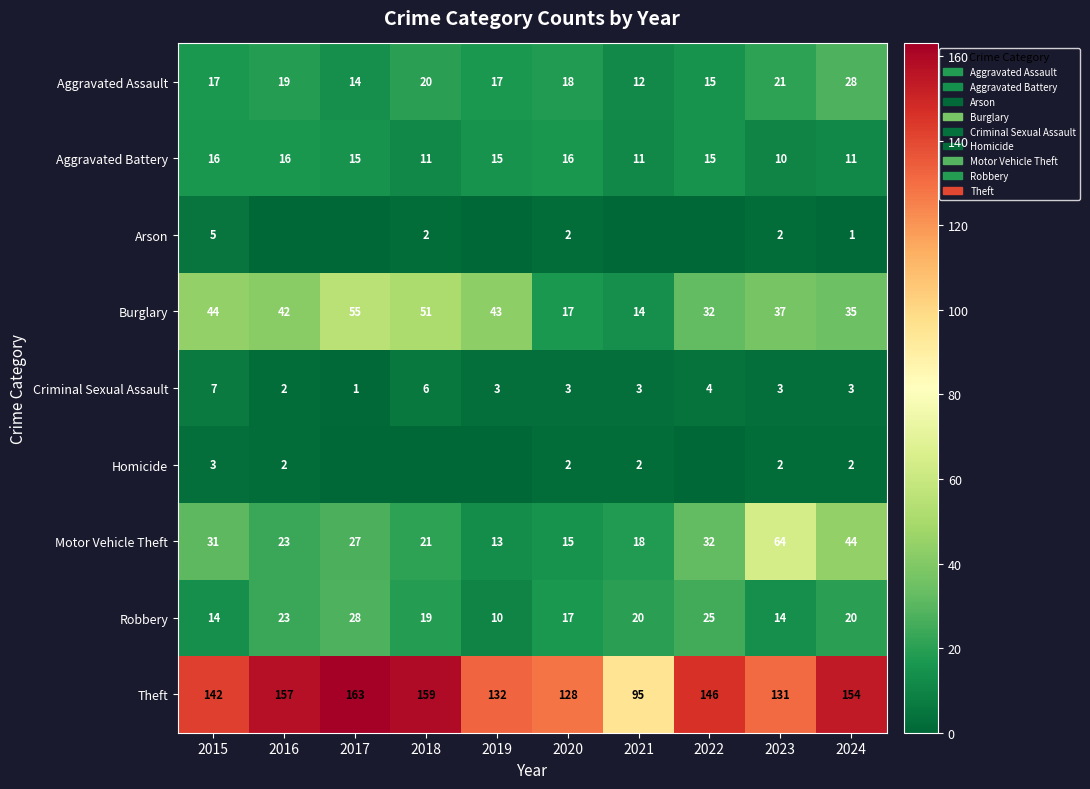

What is the sum of the Burglary values at 2023 and 2016?

79